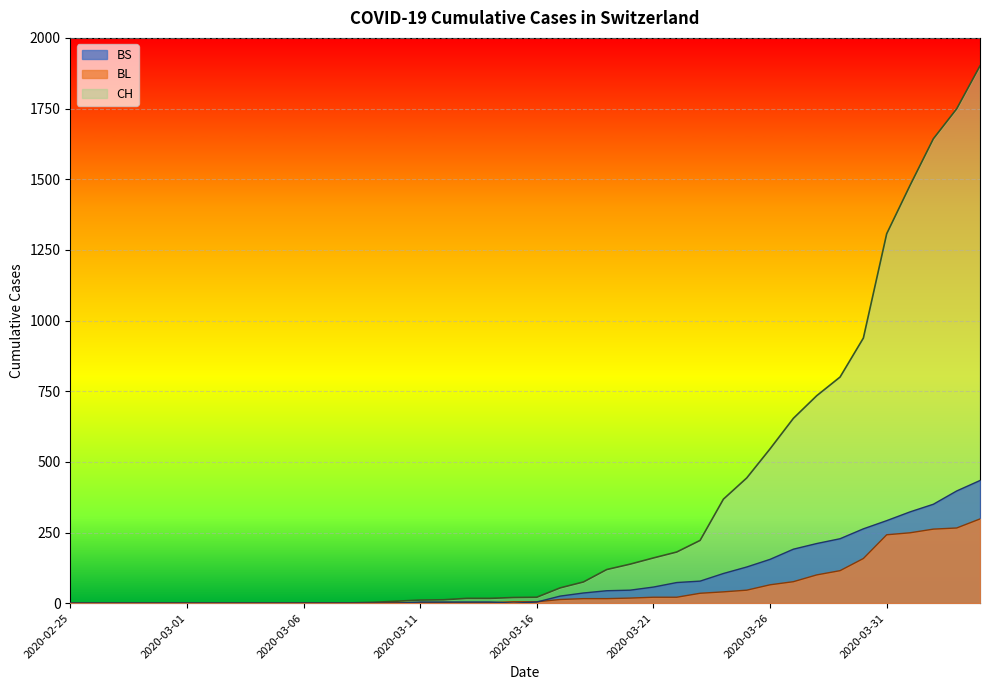

How many series are shown in this chart?

3